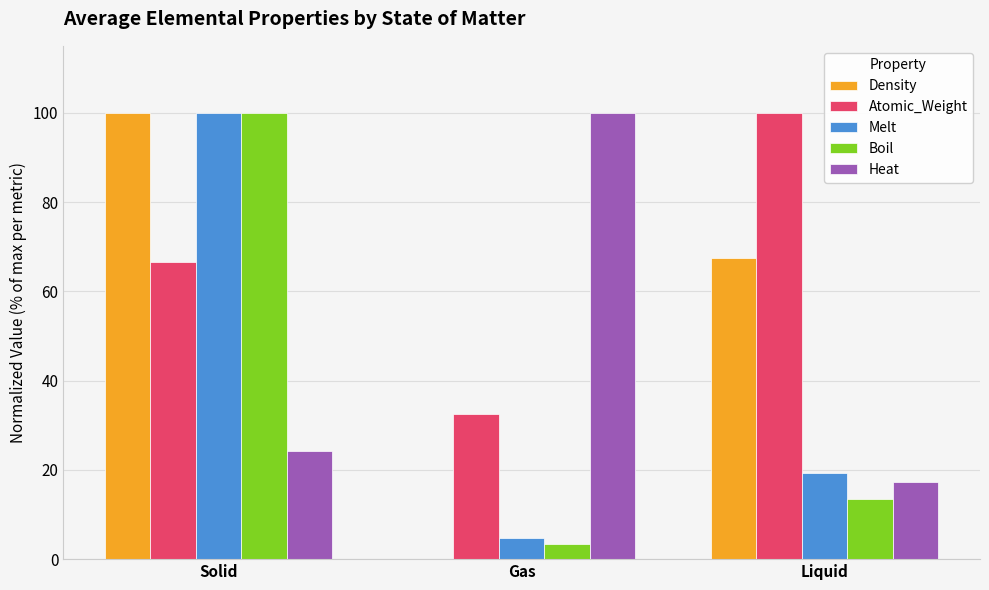

What is the approximate value of Atomic_Weight at Gas?

32.5